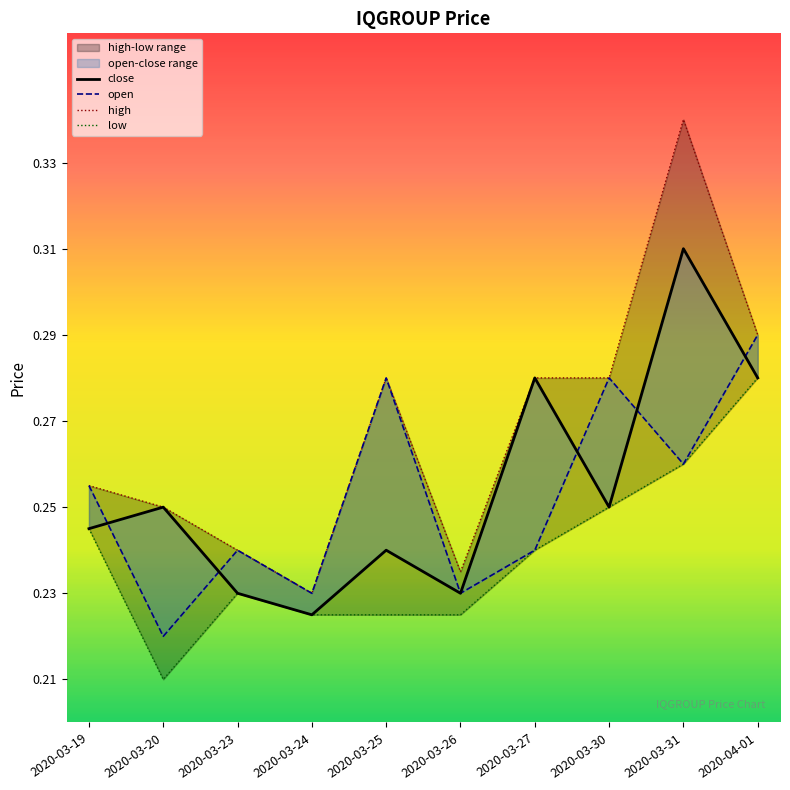

Which category has the highest value in the close series?

2020-03-31